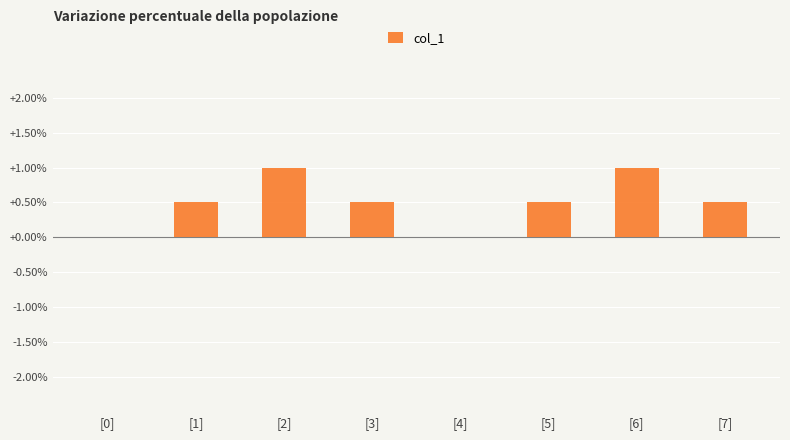

Reading left to right, list all the values displayed in this chart.

[0]=0.0	[1]=0.5	[2]=1.0	[3]=0.5	[4]=0.0	[5]=0.5	[6]=1.0	[7]=0.5